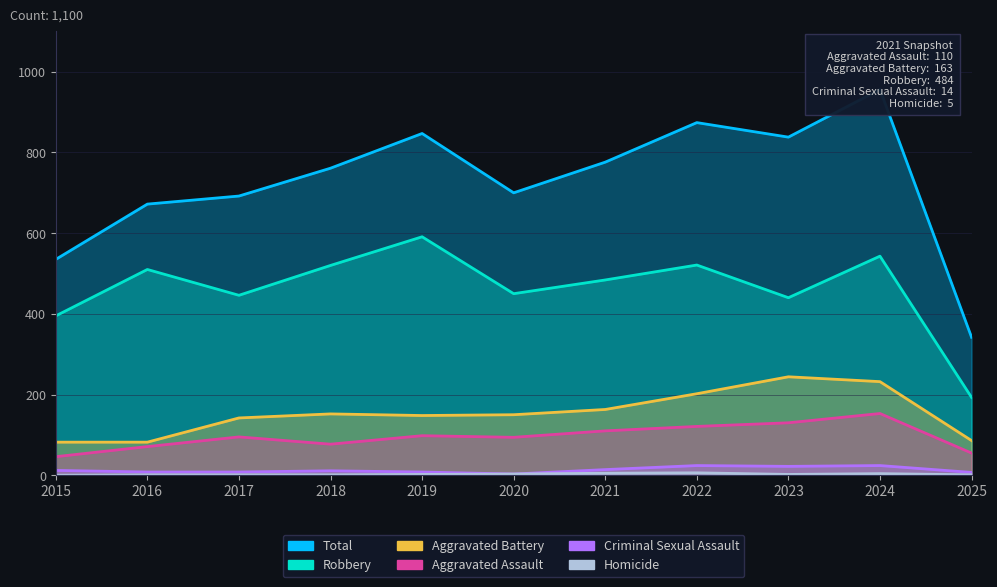

What are all the series names shown in the legend?

Aggravated Assault, Aggravated Battery, Criminal Sexual Assault, Homicide, Robbery, Total